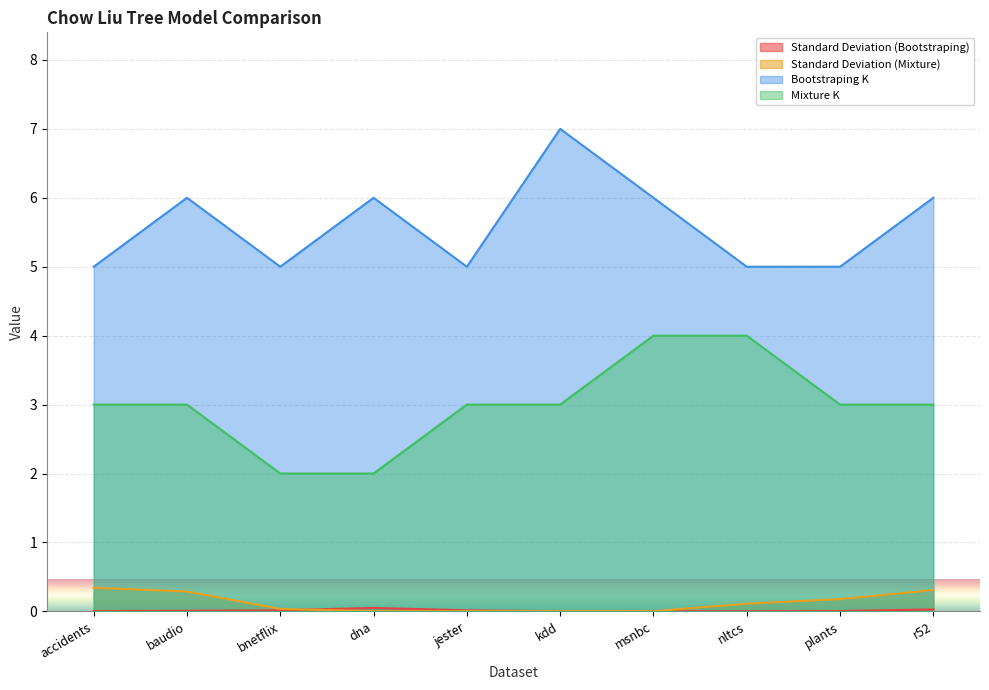

True or false: Standard Deviation (Bootstraping) and Bootstraping K intersect in this chart.

False